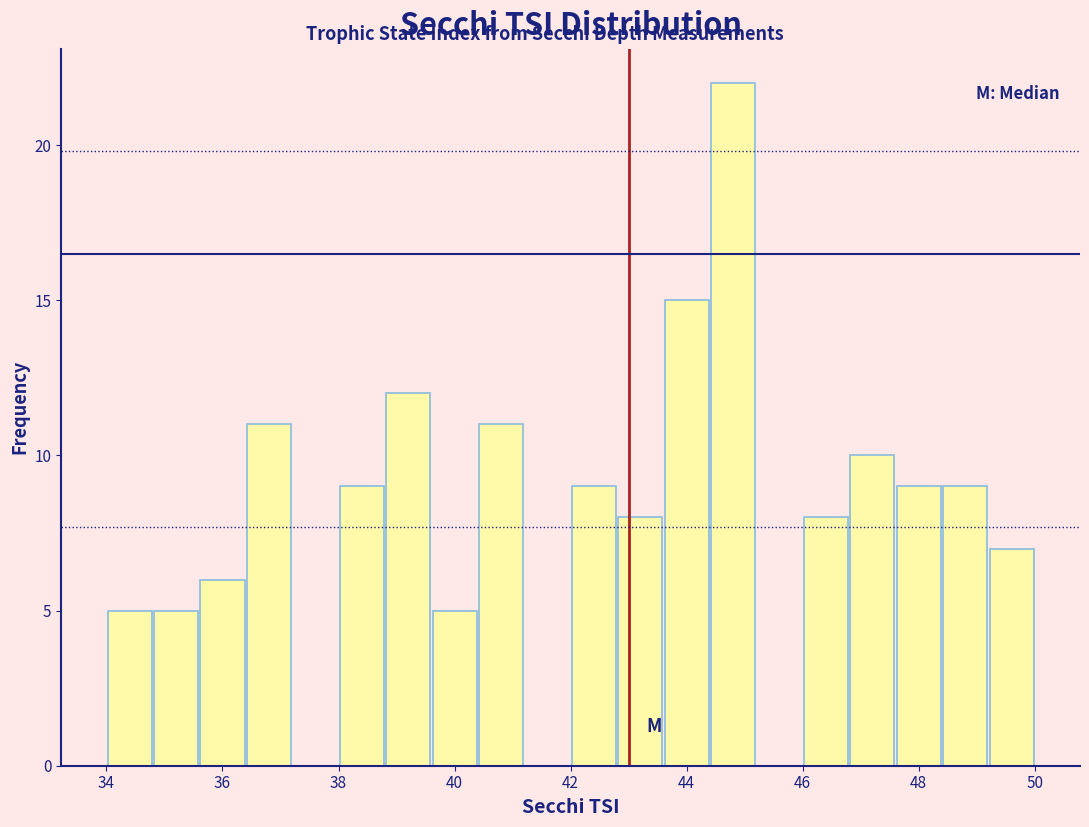

Reading left to right, list every bar in this chart as the range it spans on the x-axis followed by its height. The values are not printed on the chart, so give them approximately, as read against the axis.

34.0 to 34.8: 5
34.8 to 35.6: 5
35.6 to 36.4: 6
36.4 to 37.2: 11
37.2 to 38.0: 0
38.0 to 38.8: 9
38.8 to 39.6: 12
39.6 to 40.4: 5
40.4 to 41.2: 11
41.2 to 42.0: 0
42.0 to 42.8: 9
42.8 to 43.6: 8
43.6 to 44.4: 15
44.4 to 45.2: 22
45.2 to 46.0: 0
46.0 to 46.8: 8
46.8 to 47.6: 10
47.6 to 48.4: 9
48.4 to 49.2: 9
49.2 to 50.0: 7